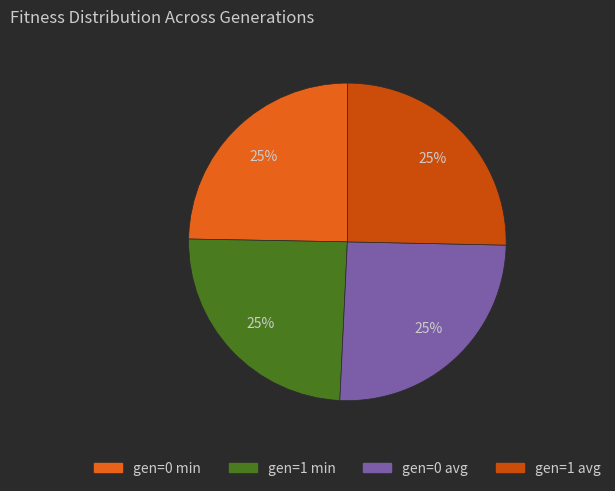

Is gen=0 avg the majority of the pie?

No